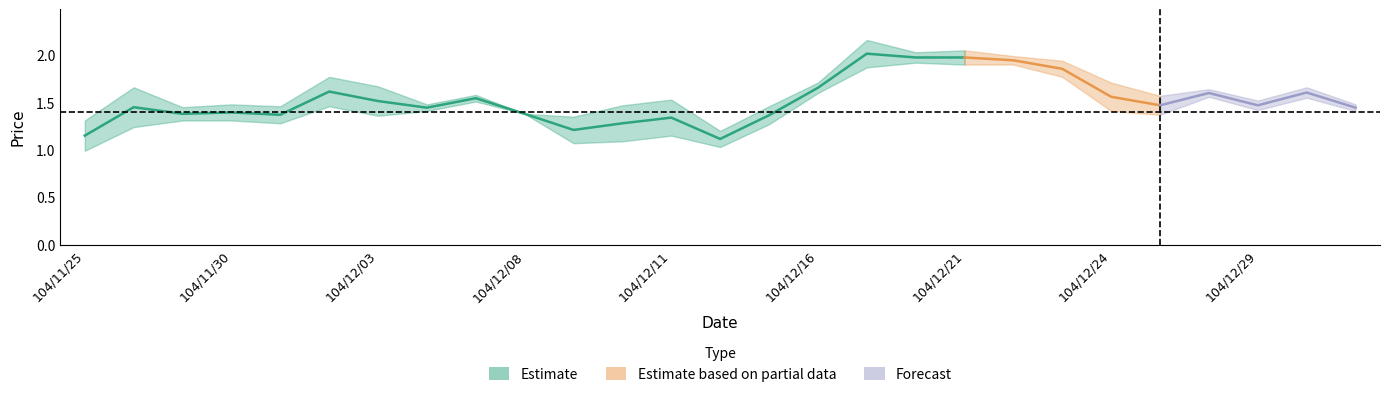

The low series shows 0.8 at 104/12/25. True or false?

False